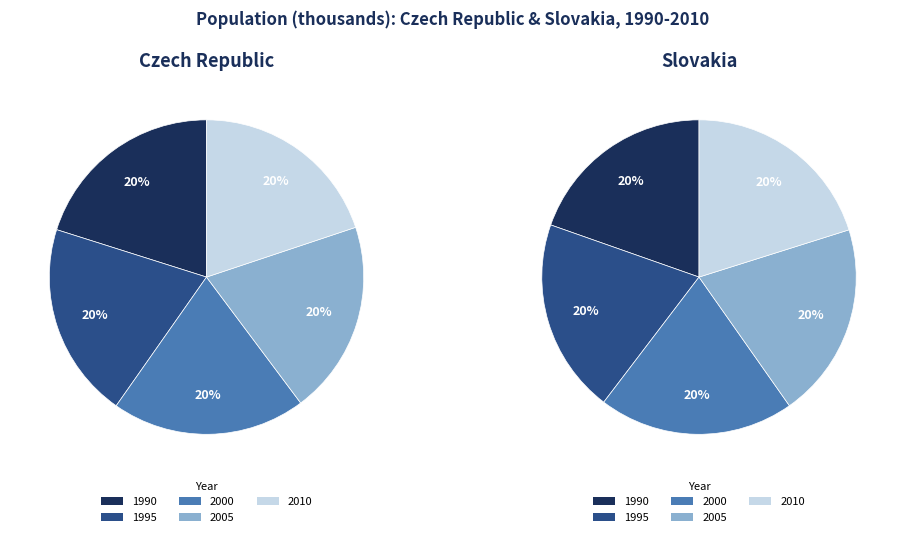

How much of the chart is everything except Czech Republic 2010?

87.0%